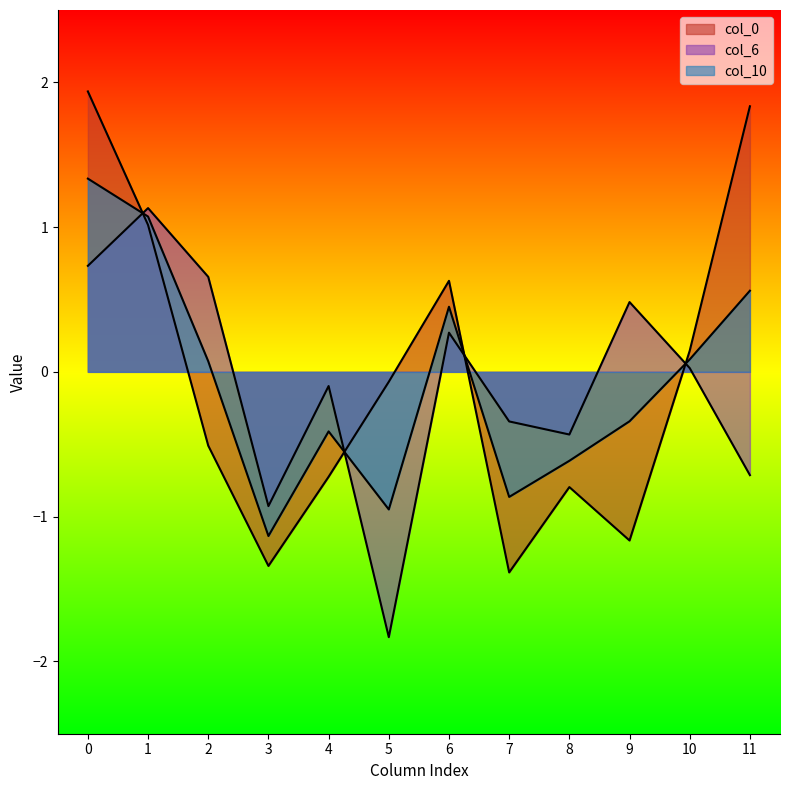

How many categories are shown in the chart?

12